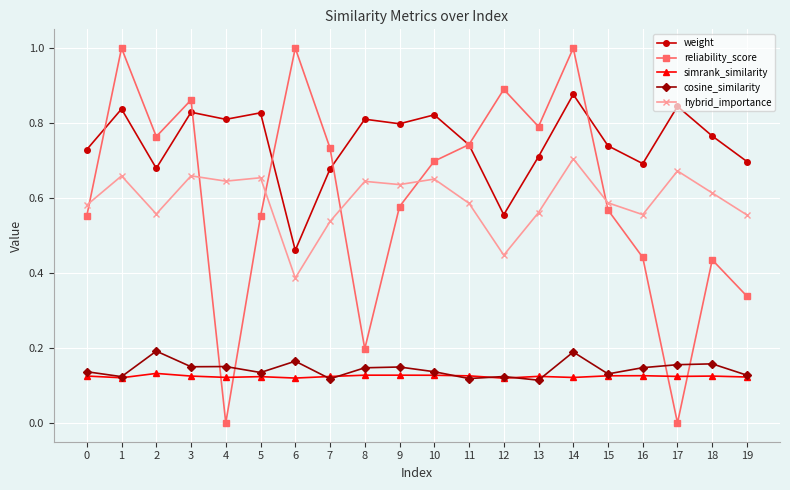

True or false: hybrid_importance and simrank_similarity intersect in this chart.

False